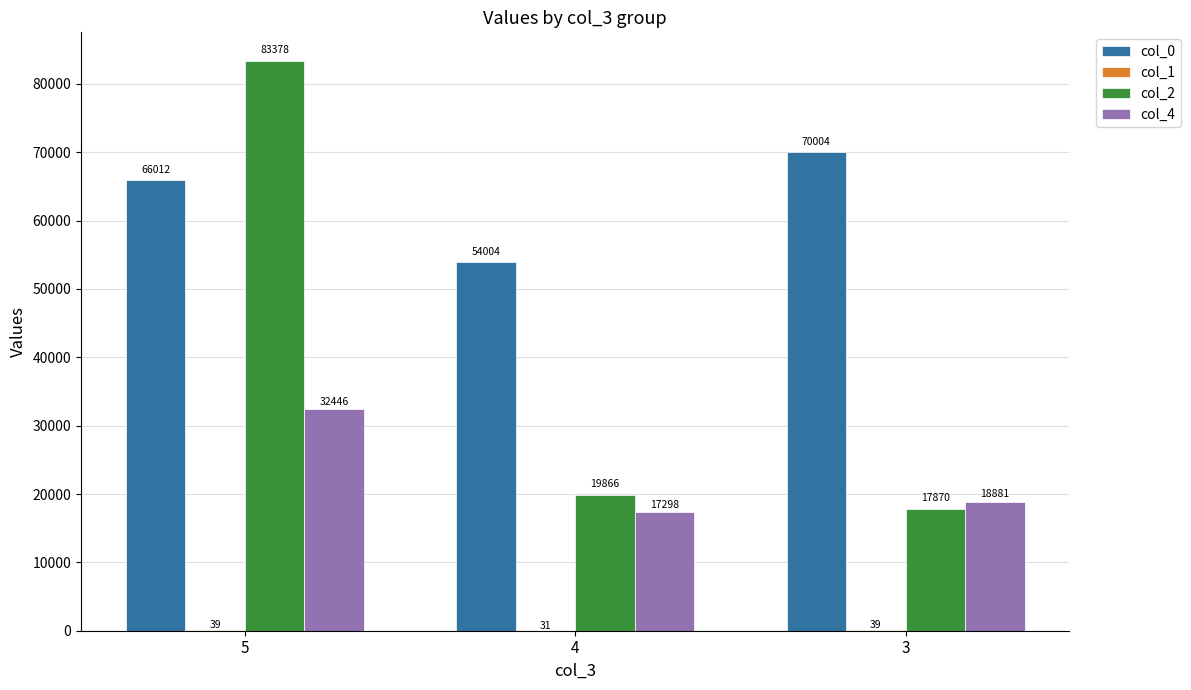

True or false: col_0 has a value of 66012.0 at 5.

True